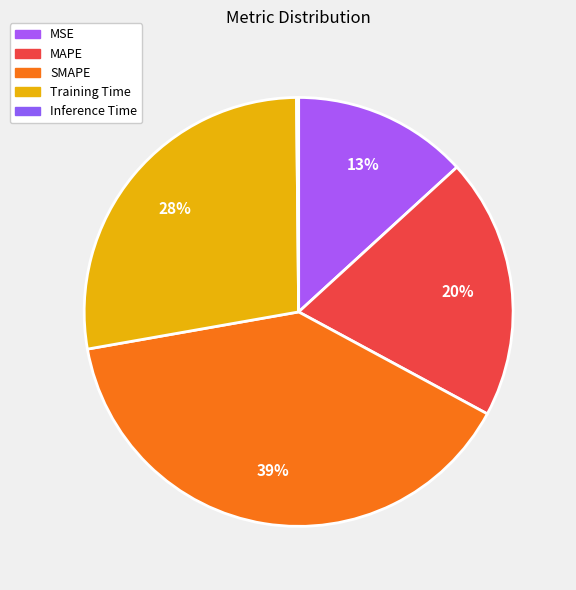

How many segments does this pie chart have?

5